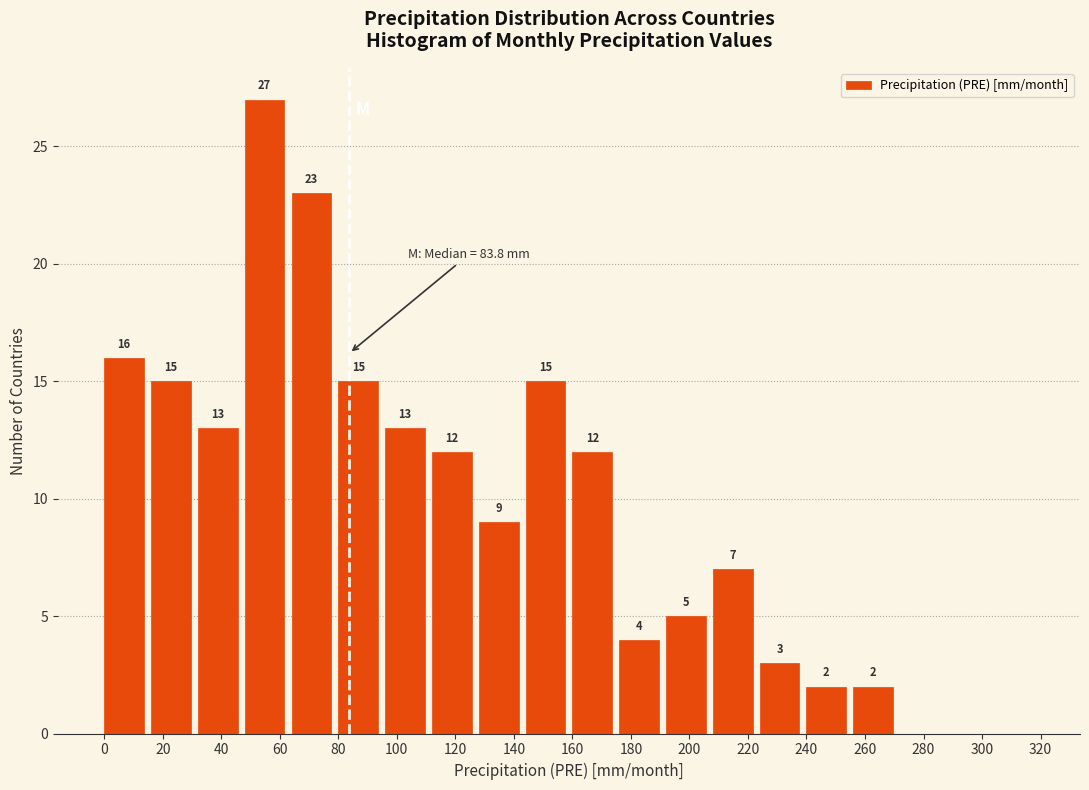

Which range on the x-axis has the tallest bar?

48 to 64